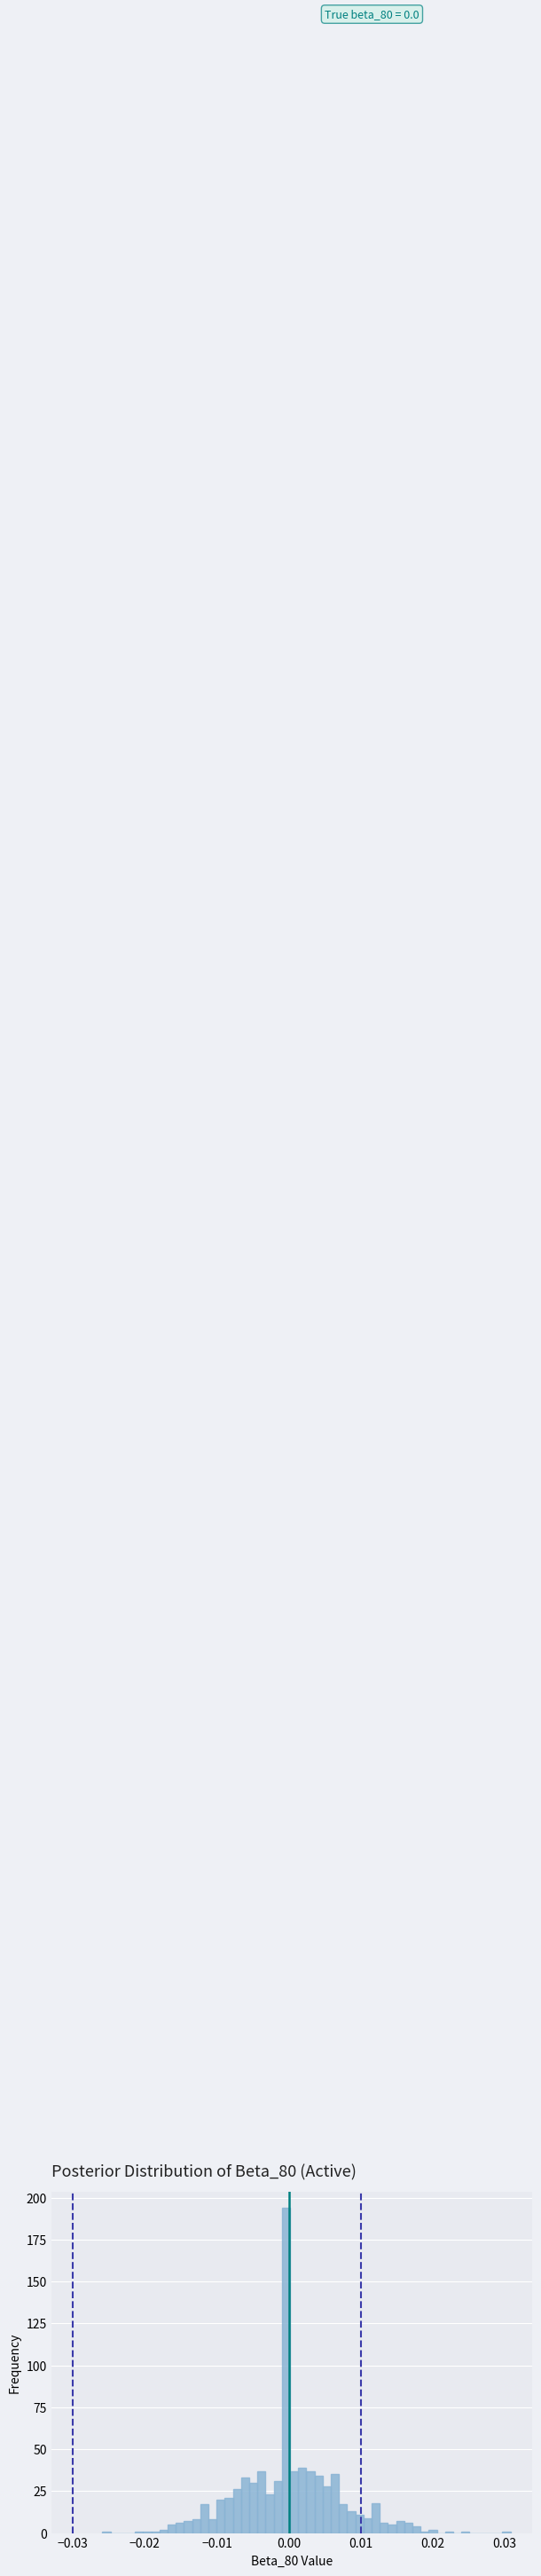

Around what value on the x-axis is the tallest bar? Give the approximate position of its centre, as read against the axis.

0.000